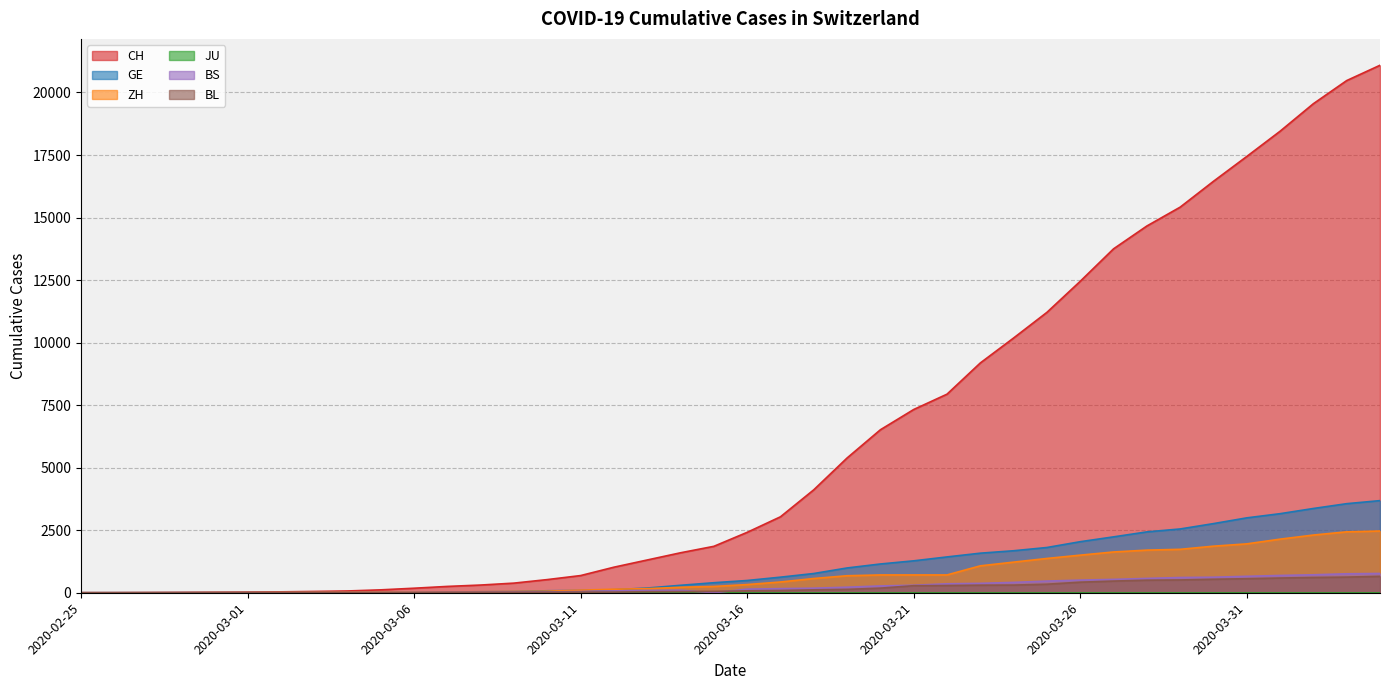

Between 2020-03-02 and 2020-03-11, which series saw the biggest shift?

CH